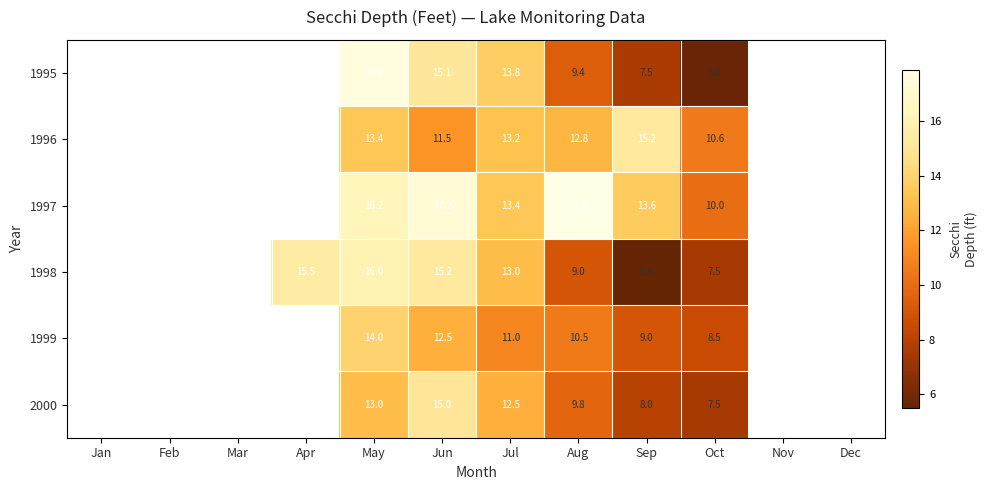

True or false: 1995 has a value of 22.6 at Jul.

False